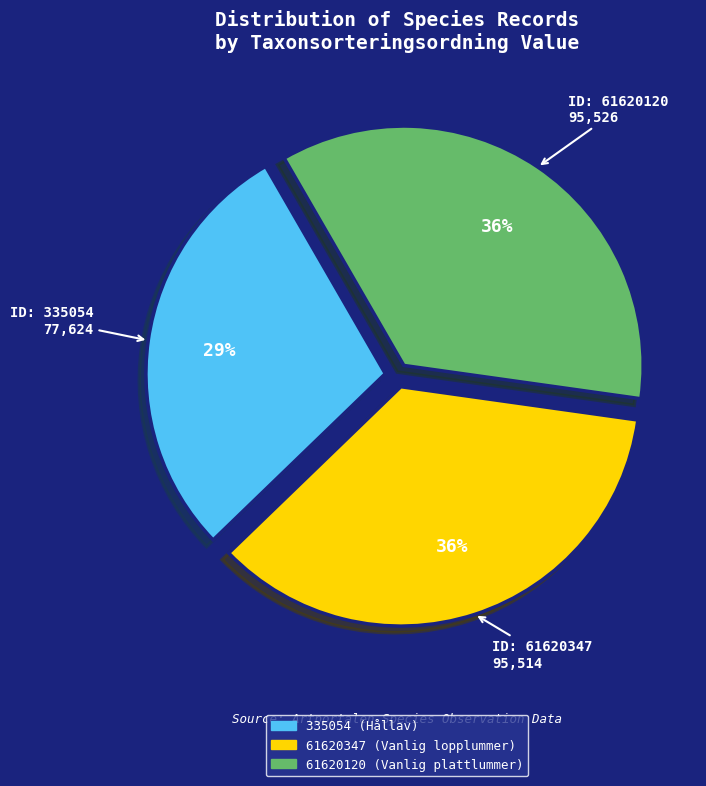

Do 61620120 (Vanlig plattlummer) and 335054 (Hållav) together represent more than half of the pie?

Yes